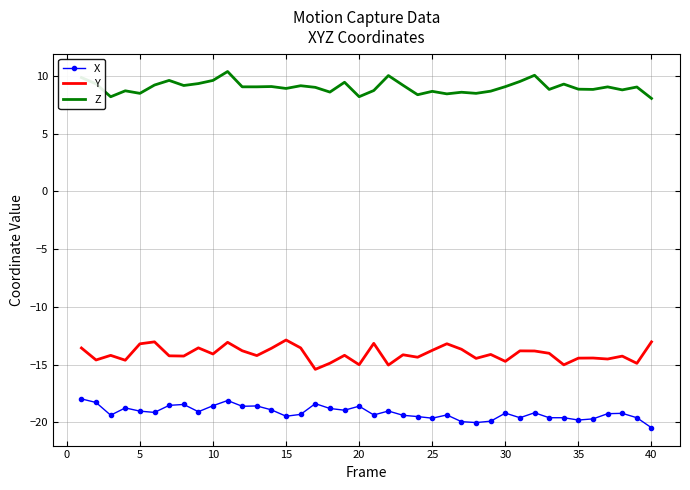

What is the lowest value of the Z series?

8.1